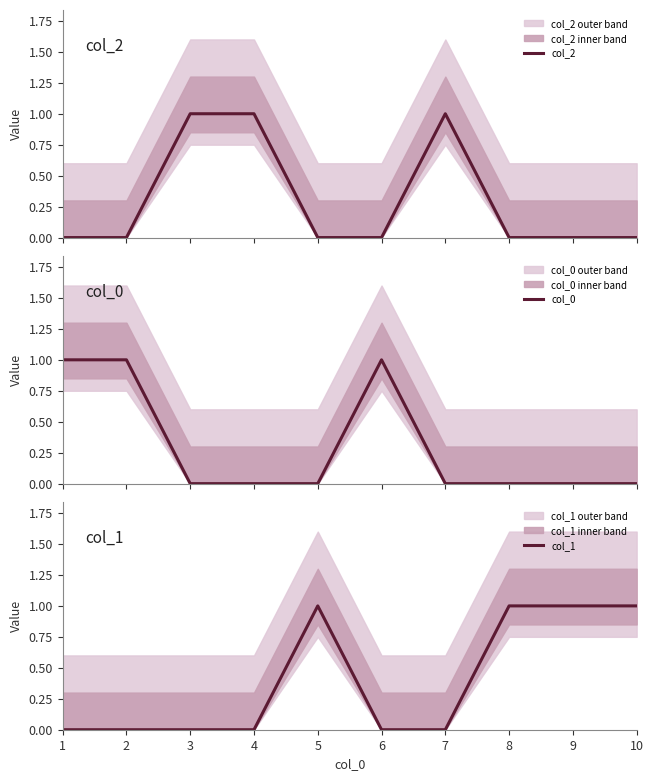

Which series has the largest range (max minus min)?

col_2